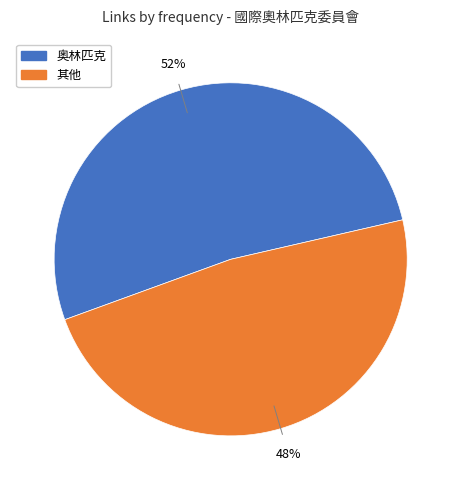

To the nearest percent, what is the average slice percentage?

50%